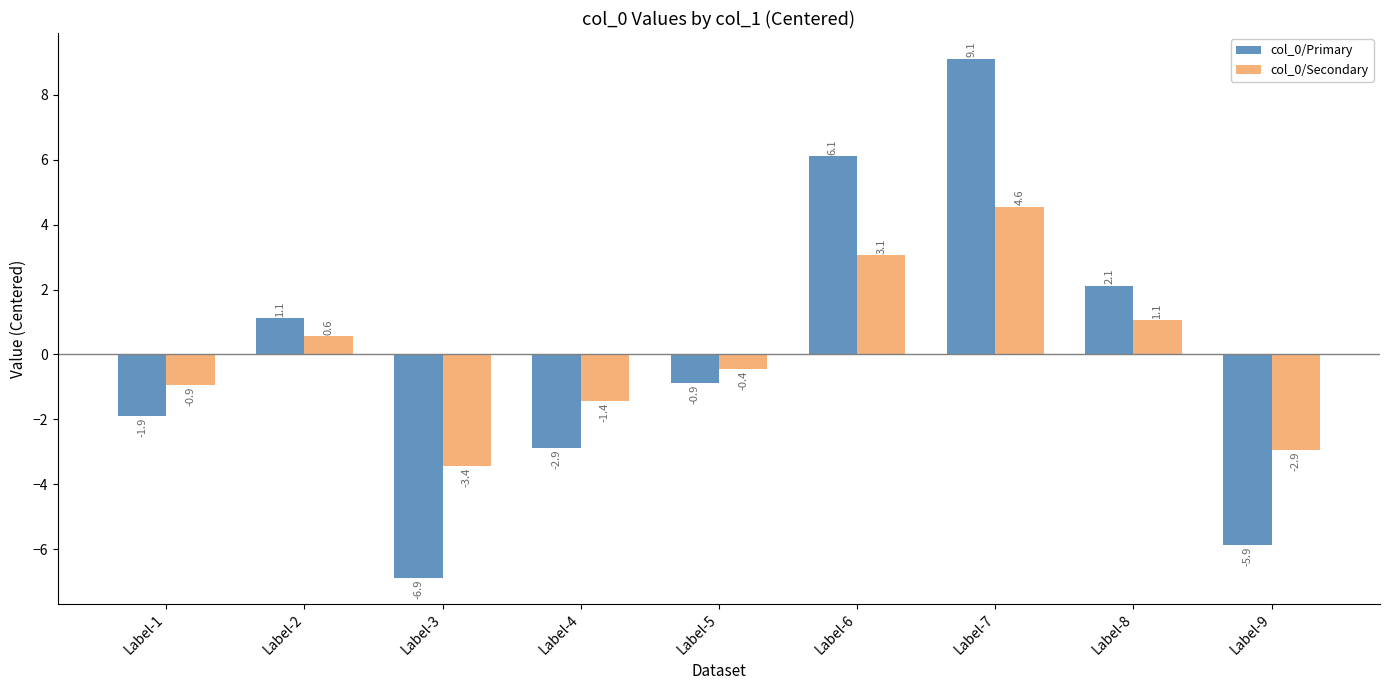

Are the bars horizontal?

No